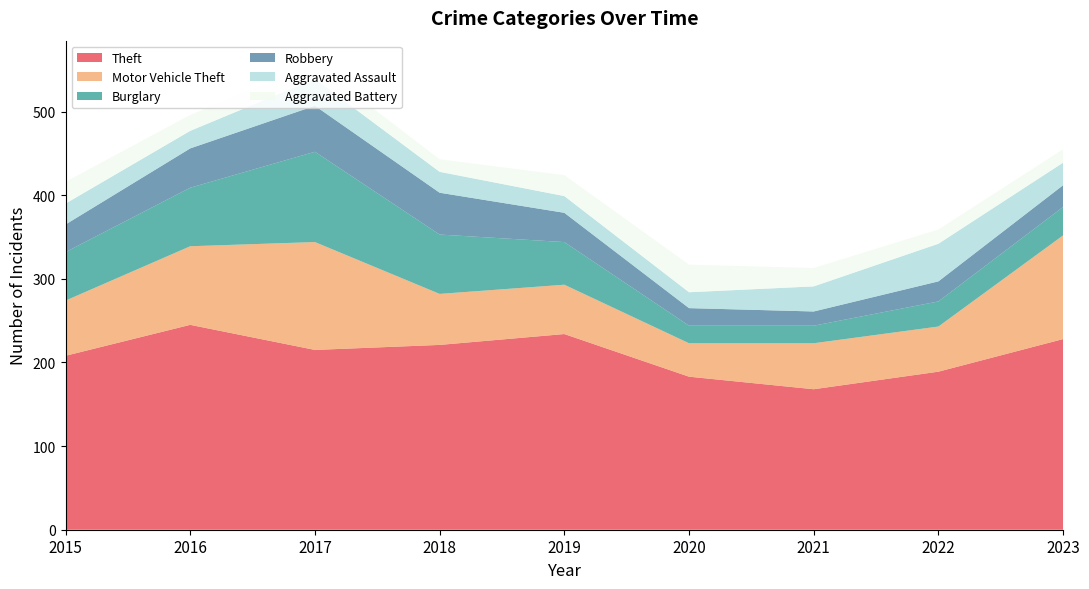

Reading left to right, extract all data points from this chart.

Theft: 208	245	215	221	234	183	168	189	228
Motor Vehicle Theft: 66	94	129	61	59	40	55	54	124
Burglary: 58	70	108	71	51	21	21	30	34
Robbery: 33	47	55	50	35	21	17	24	26
Aggravated Assault: 25	21	32	25	20	19	30	45	27
Aggravated Battery: 26	19	18	15	25	33	22	17	16